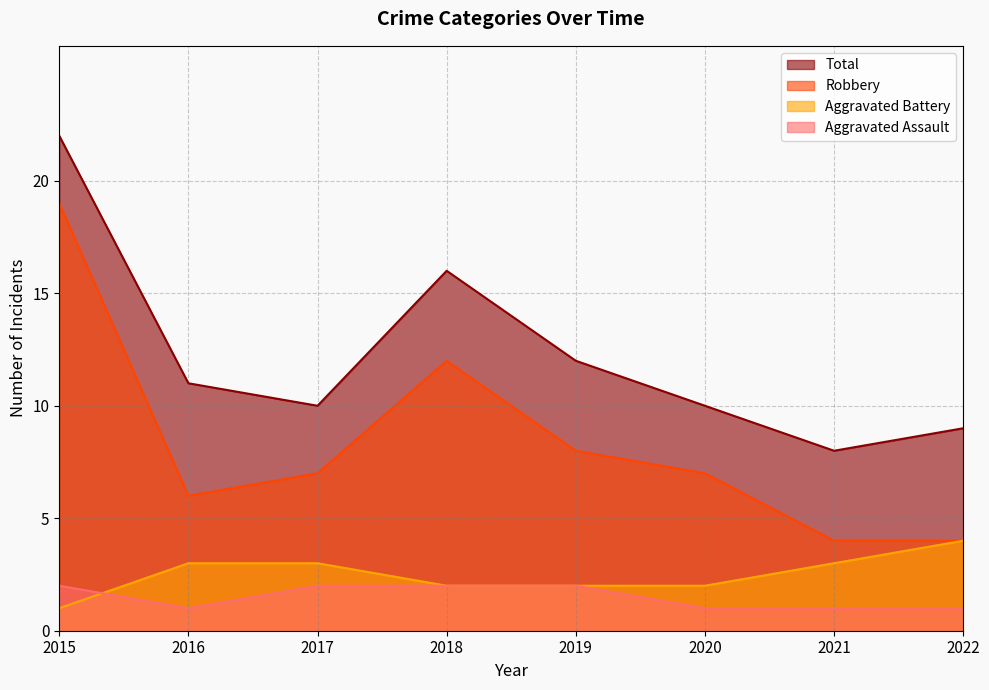

How many data points does each series have?

8